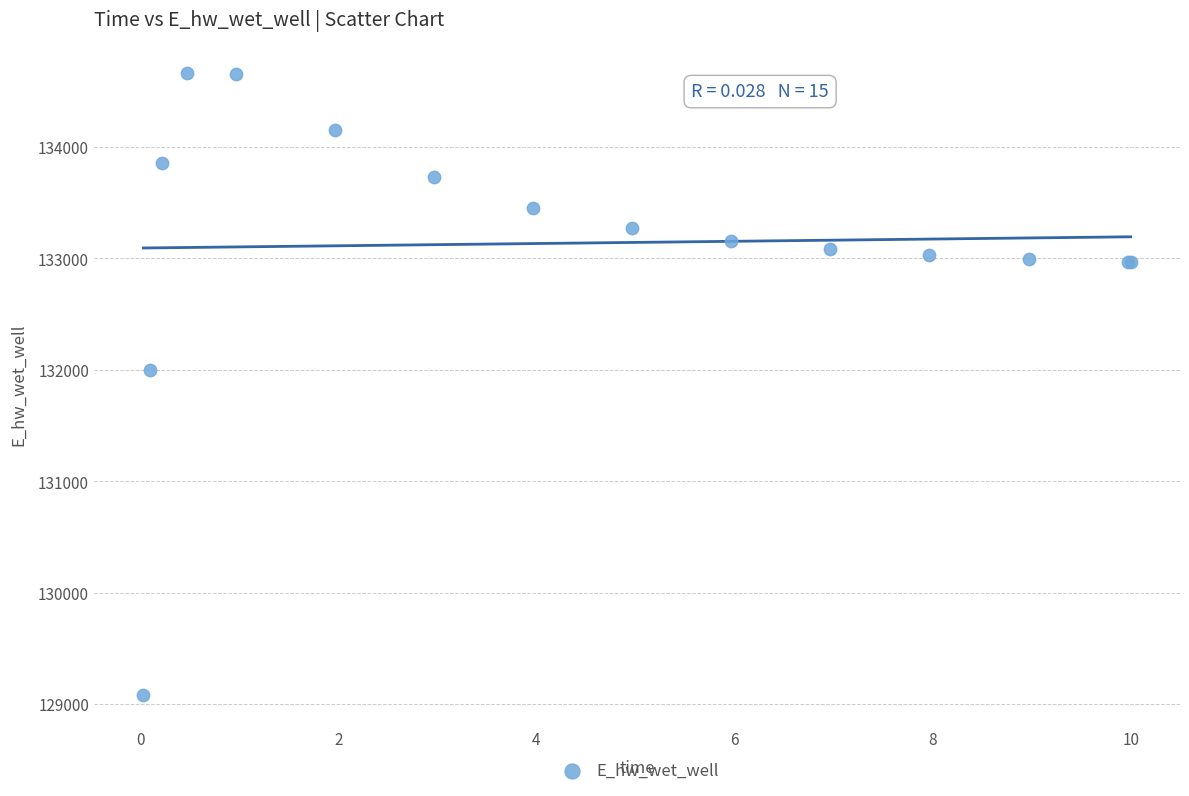

What Y value in the scatter plot is closest to 131873?

131995.3